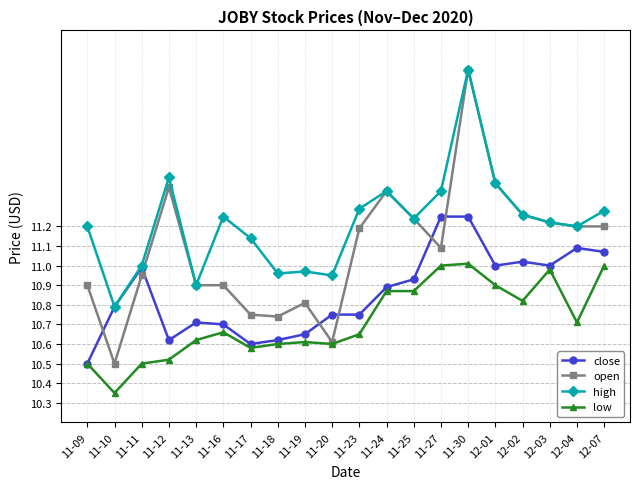

Where is the first local minimum for high?

11-10